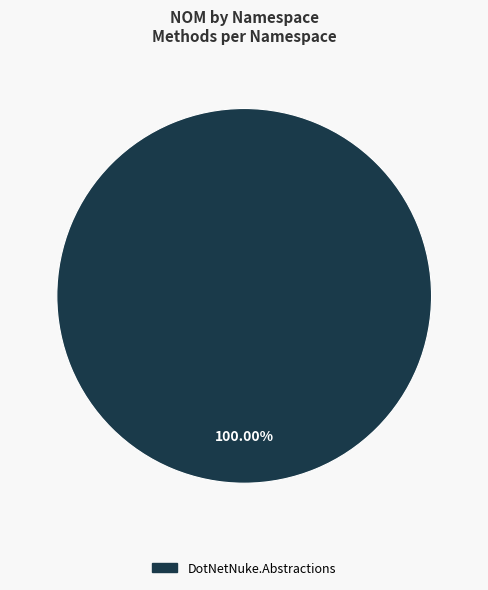

Is there a majority slice in this chart?

Yes